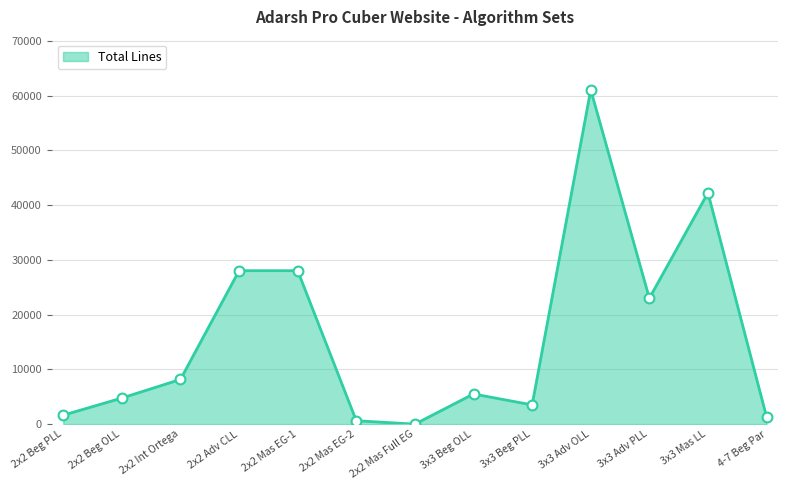

What is the change in value from 2x2 Mas EG-1 to 2x2 Mas EG-2?

-27400